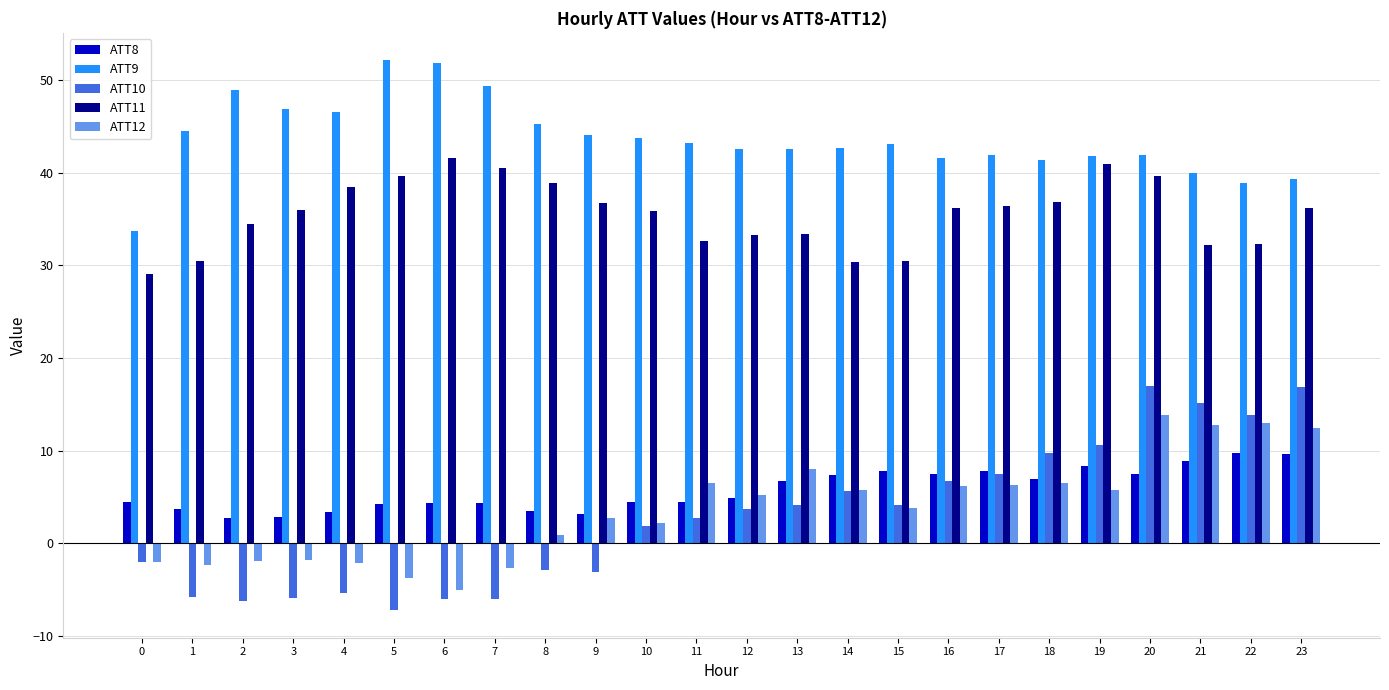

What is the average value of the ATT12 series?

3.8